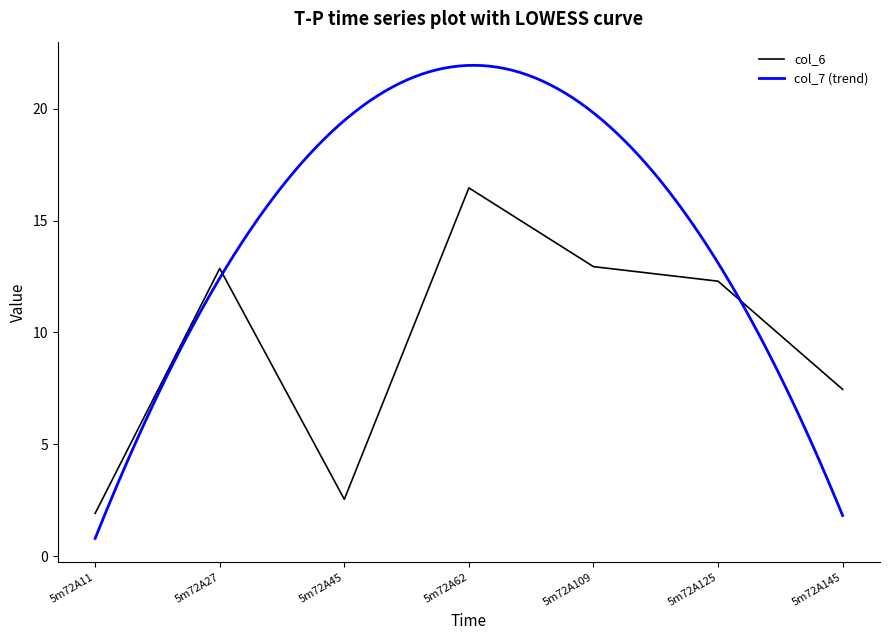

List the labels in order of value, largest first.

5m72A62, 5m72A109, 5m72A27, 5m72A125, 5m72A145, 5m72A45, 5m72A11